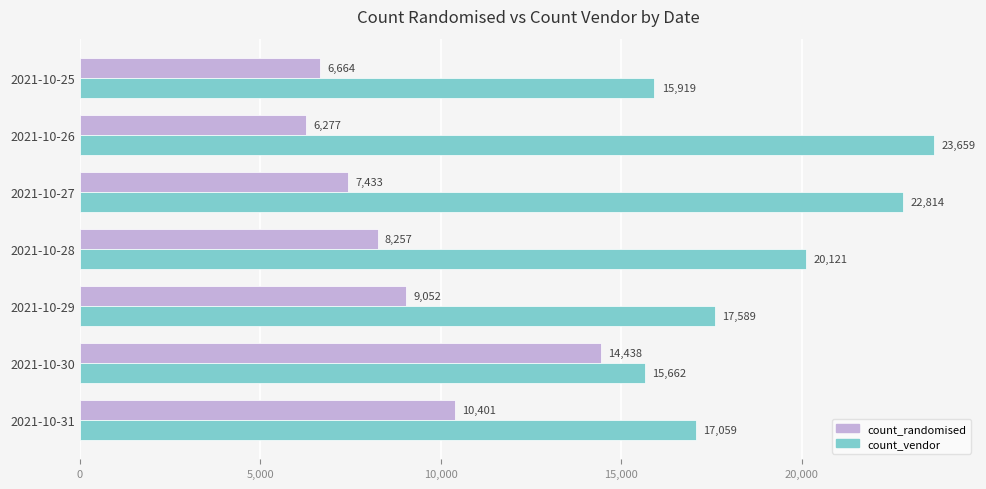

List the labels in order of count_vendor value, smallest first.

2021-10-30, 2021-10-25, 2021-10-31, 2021-10-29, 2021-10-28, 2021-10-27, 2021-10-26